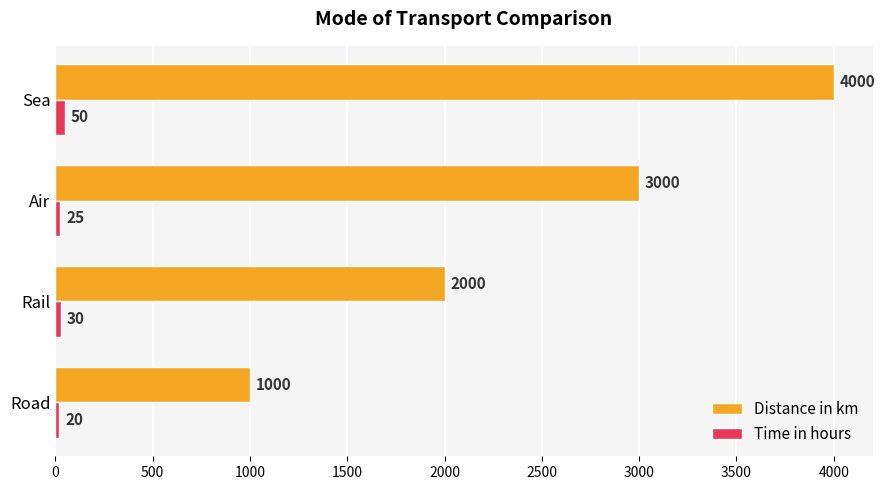

Which series changed the most between Rail and Air?

Distance in km